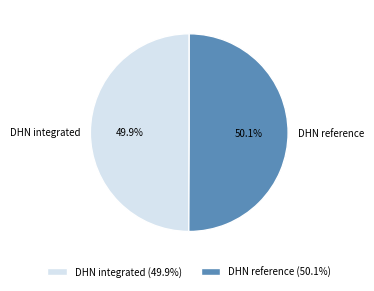

Count the number of slices in the pie.

2